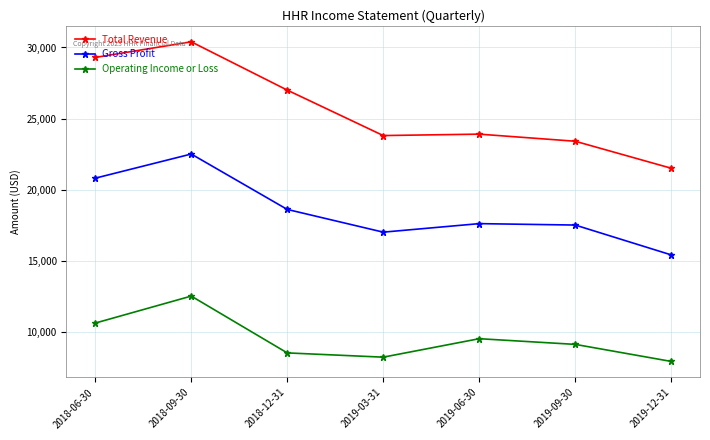

Which series has the widest spread of values?

Total Revenue